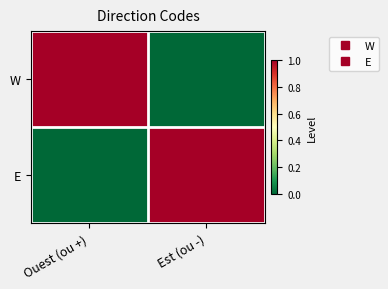

What is the difference between the highest and lowest values at Ouest (ou +)?

1